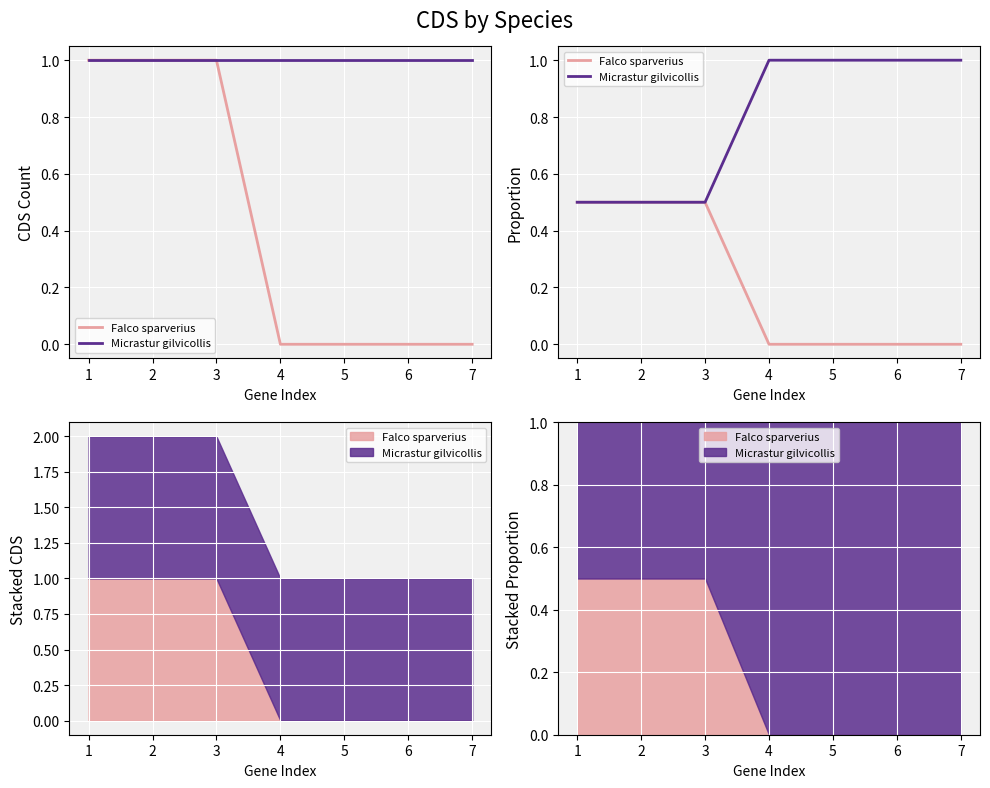

What is the value of the Micrastur gilvicollis point at the 3rd from the left?

0.5